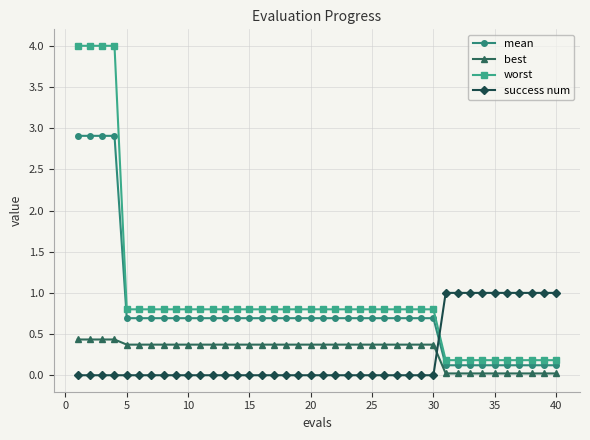

What is the value of the worst point at the 31st from the left?

0.2